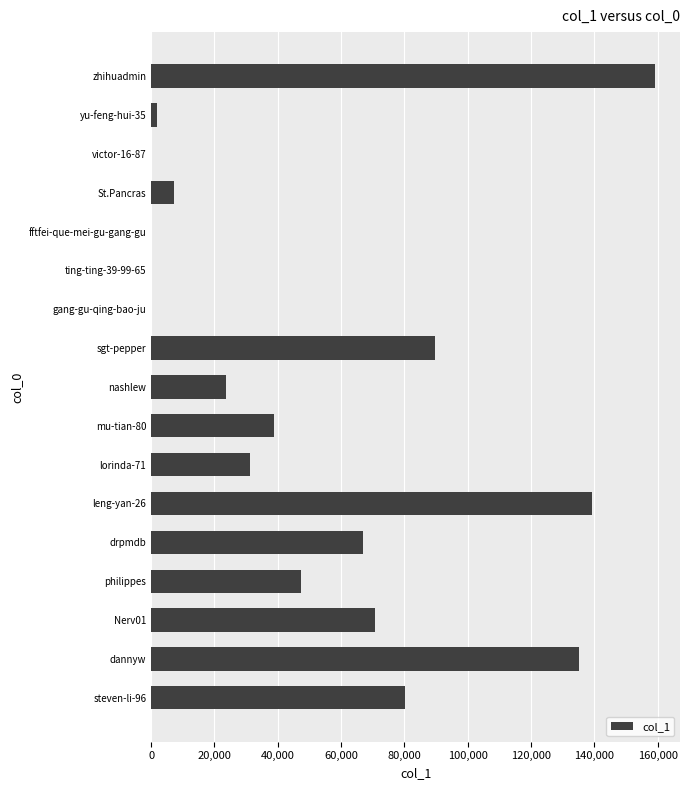

Which category has the highest value across all series?

zhihuadmin